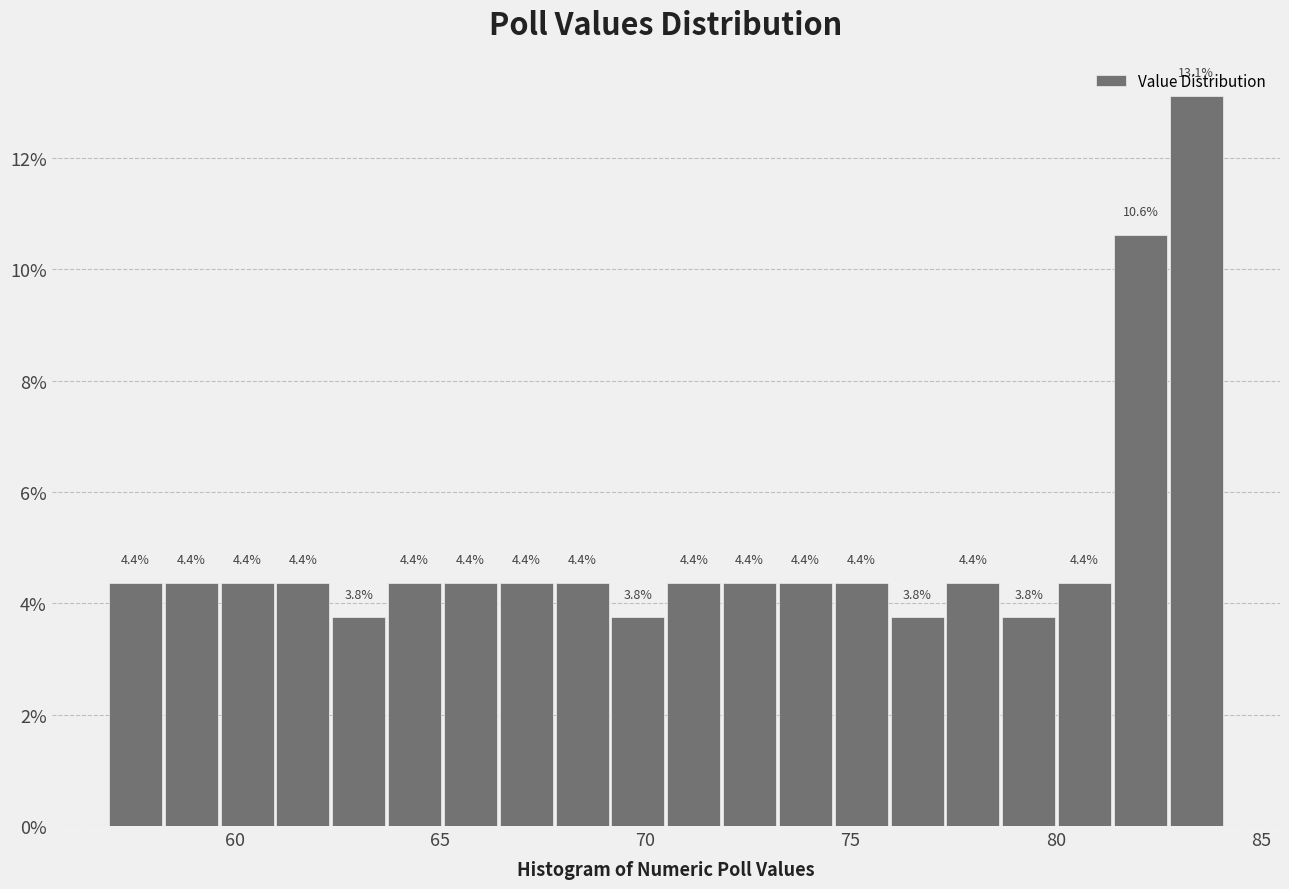

Around what value on the x-axis is the tallest bar? Give the approximate position of its centre, as read against the axis.

83.5